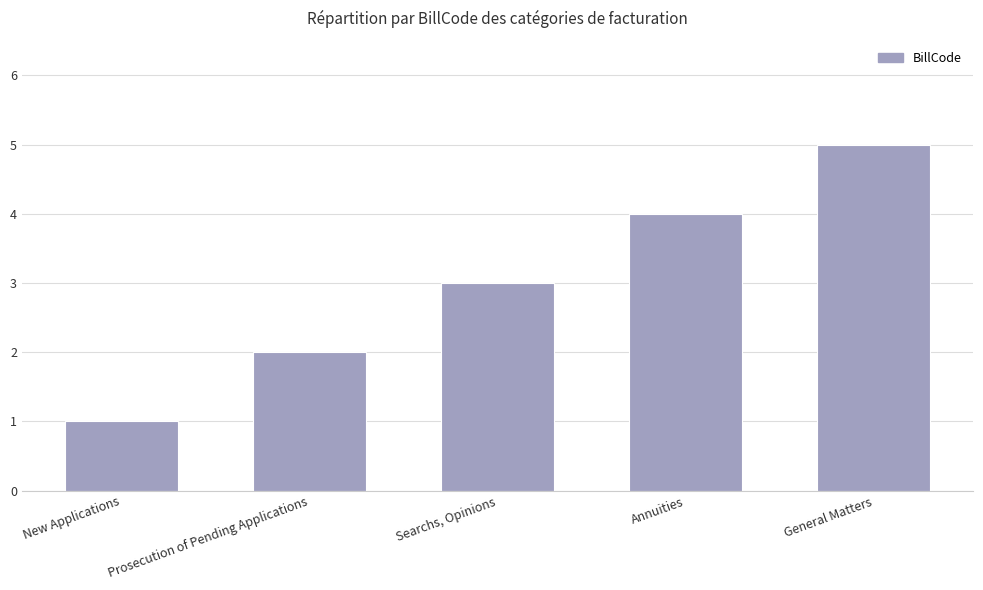

Which has a higher value, New Applications or Prosecution of Pending Applications?

Prosecution of Pending Applications